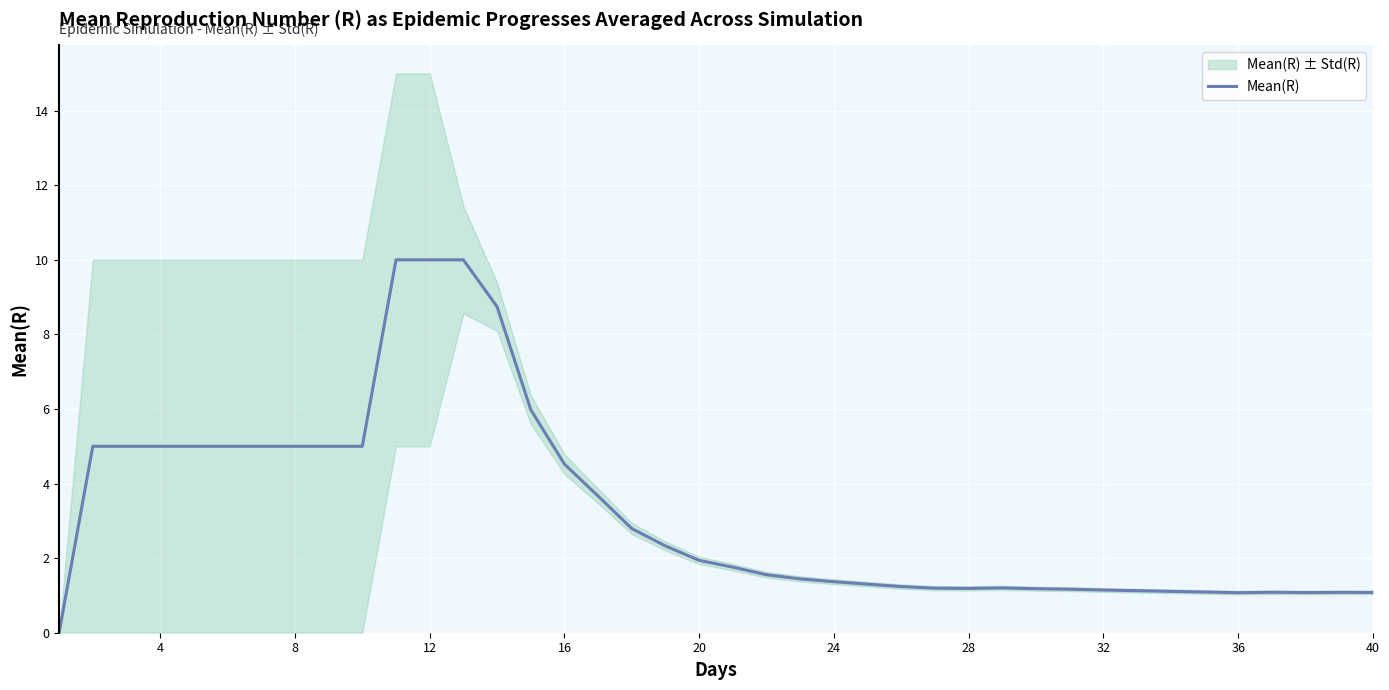

What is the maximum value for Mean(R)?

10.0